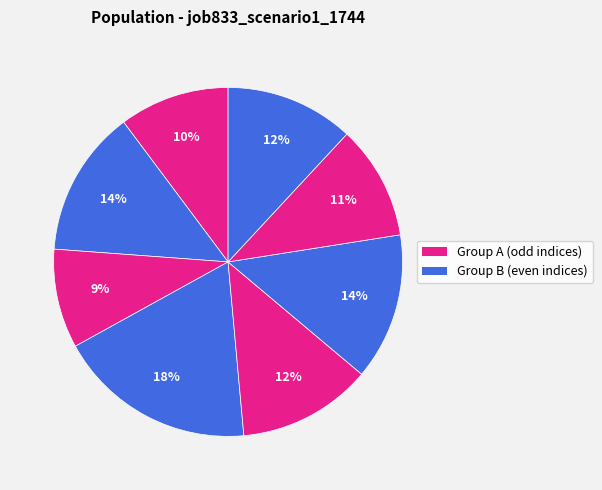

How many slices are in this pie chart?

8